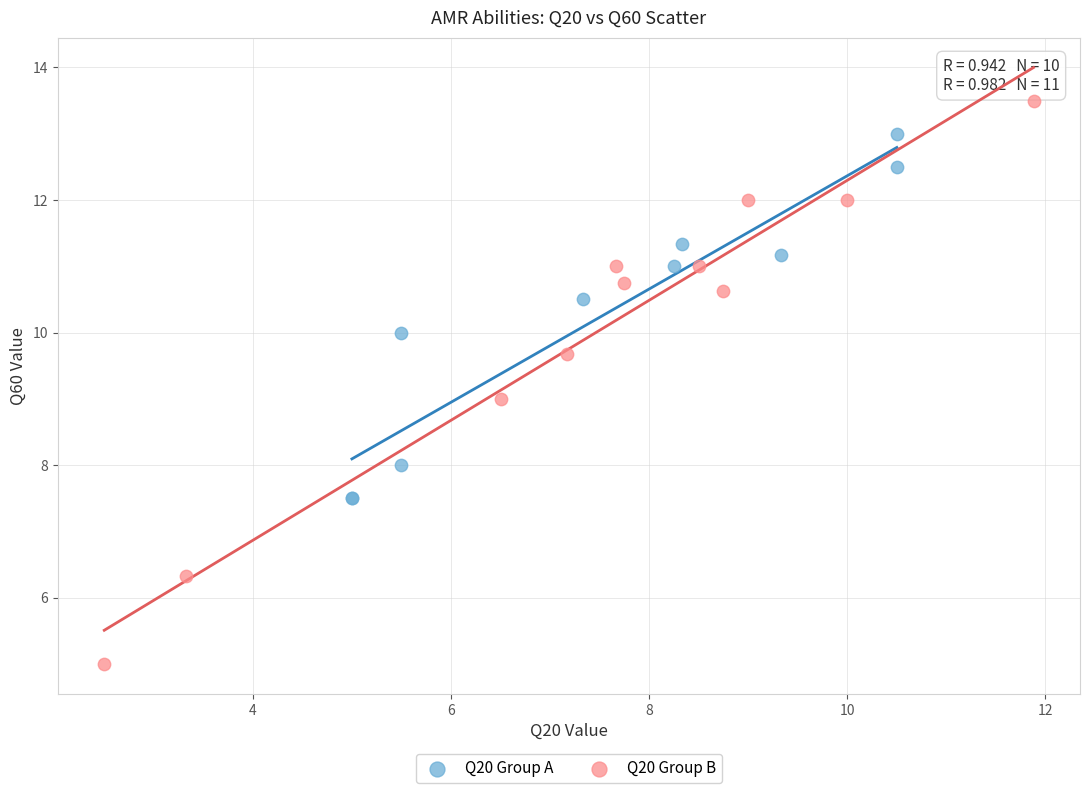

Which series reaches the maximum Y coordinate?

Q20 Group B